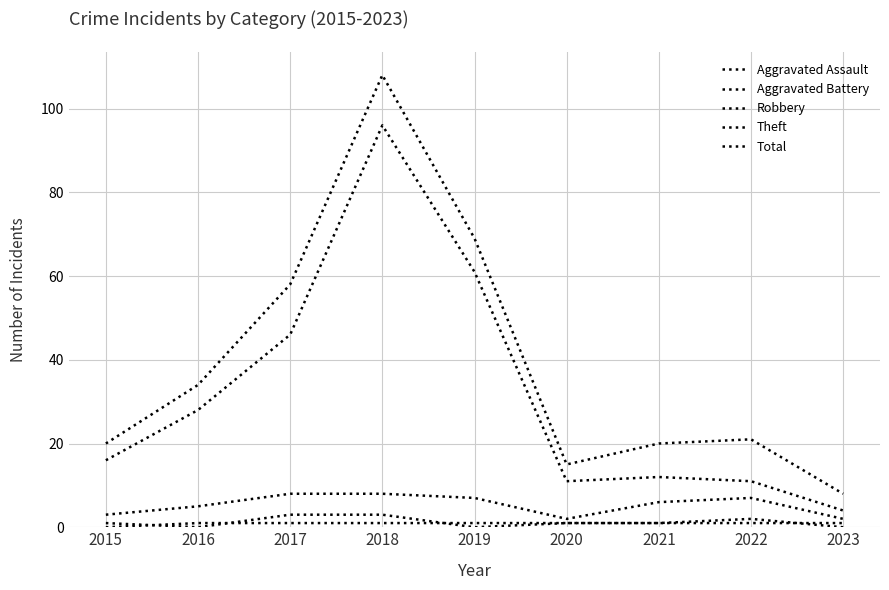

Which has a higher value, 2015 or 2019?

2015